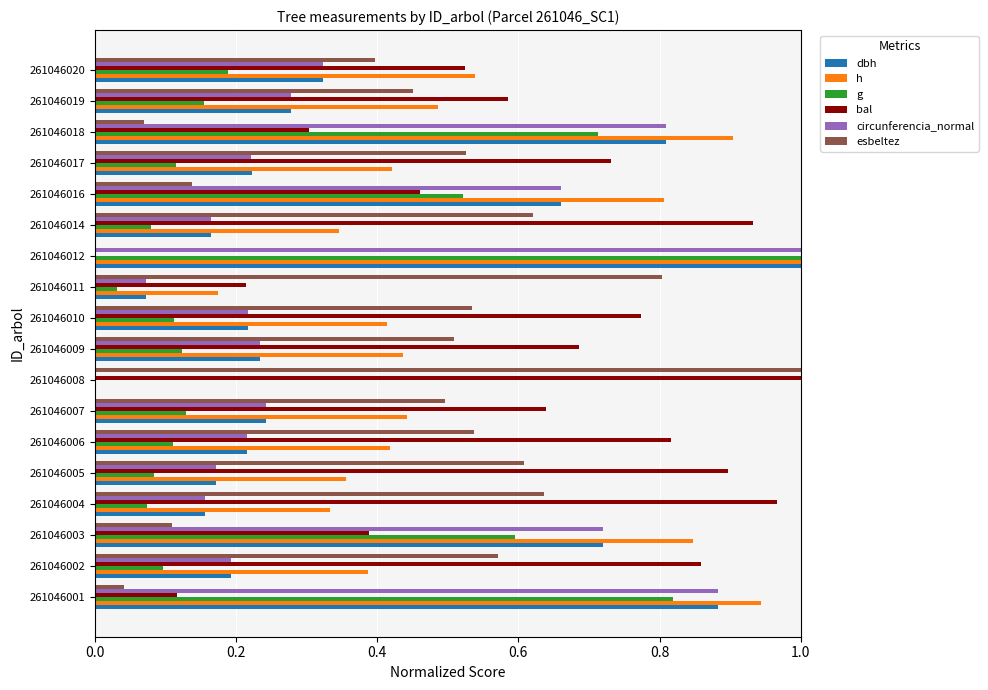

The value of dbh at 261046009 is 0.1. True or false?

False